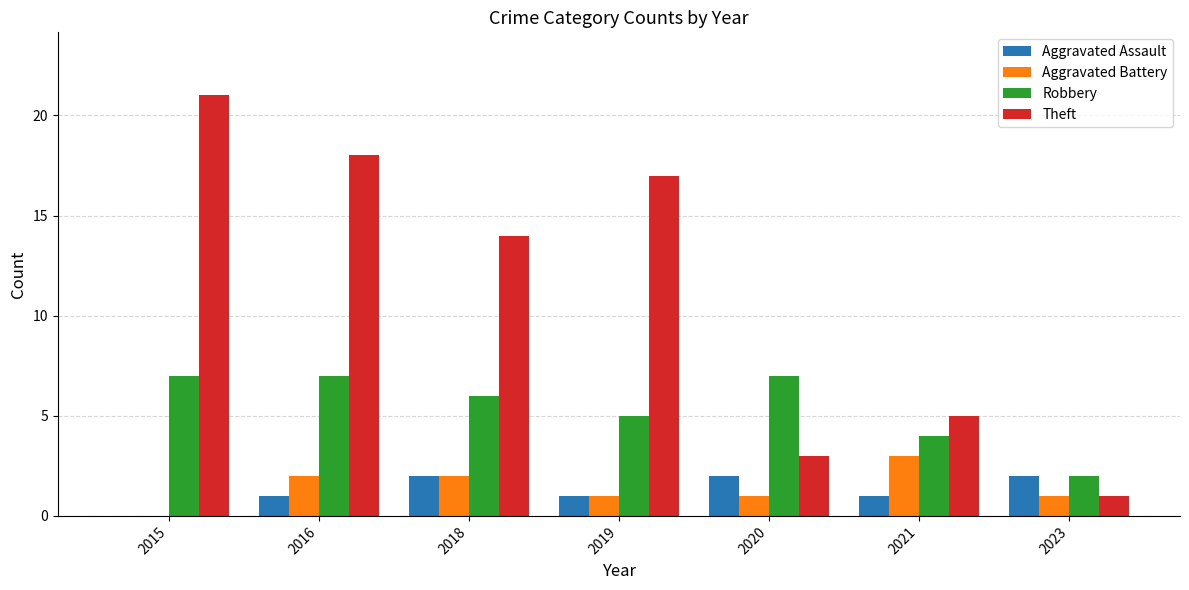

Reading right to left, list all the values displayed in this chart.

Aggravated Assault: 2023=2	2021=1	2020=2	2019=1	2018=2	2016=1	2015=0
Aggravated Battery: 2023=1	2021=3	2020=1	2019=1	2018=2	2016=2	2015=0
Robbery: 2023=2	2021=4	2020=7	2019=5	2018=6	2016=7	2015=7
Theft: 2023=1	2021=5	2020=3	2019=17	2018=14	2016=18	2015=21